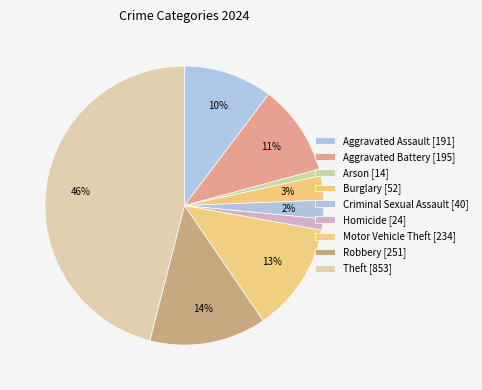

Does Motor Vehicle Theft represent more than half of the total?

No